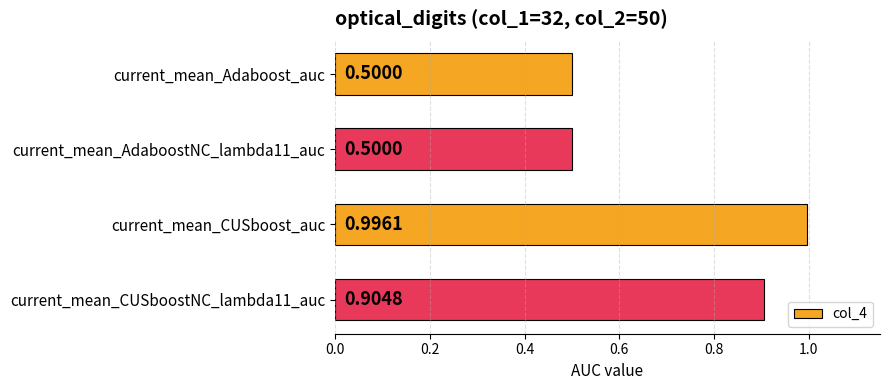

What is the sum of all values?

2.9